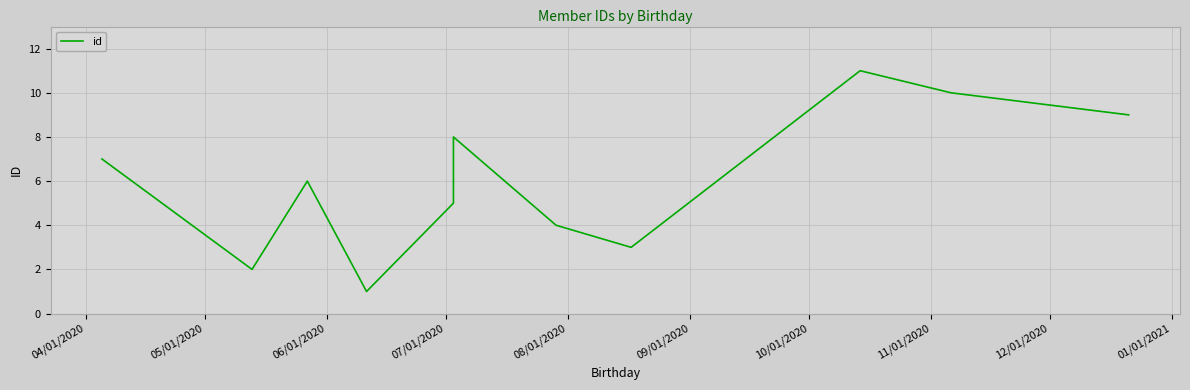

What is the average value?

6